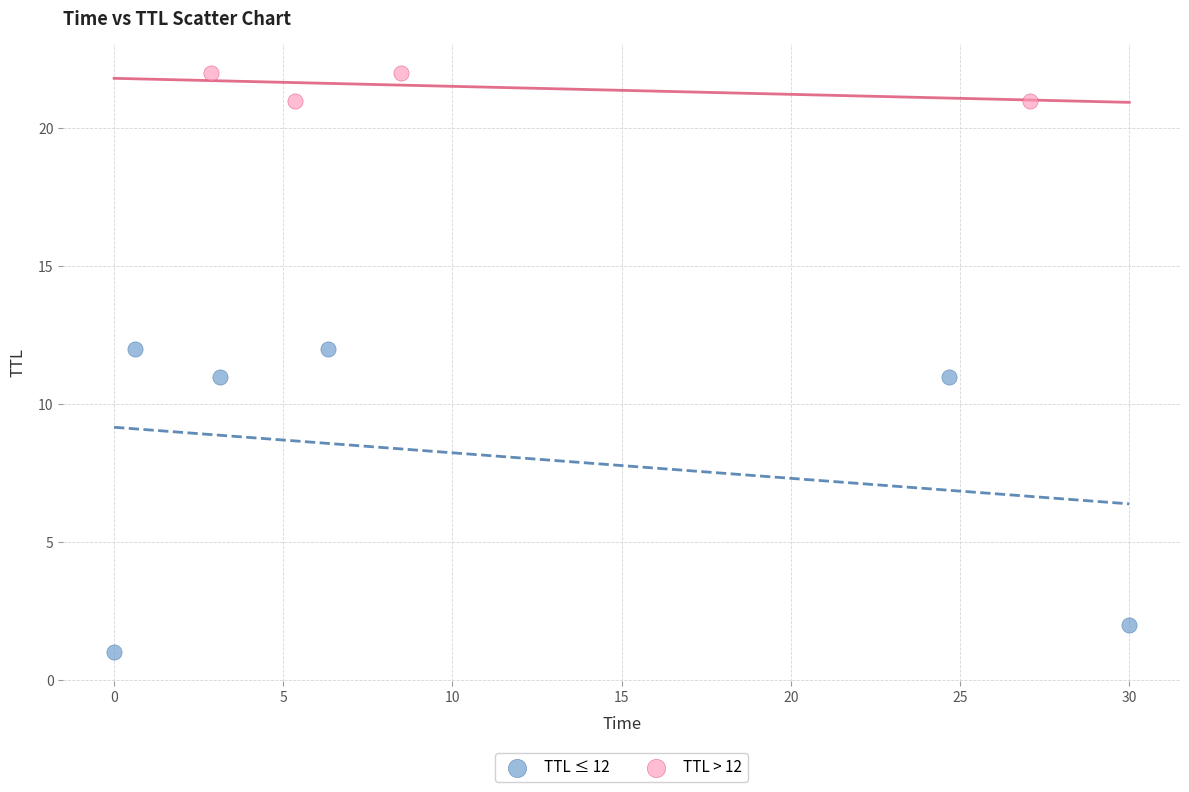

Which series reaches the maximum Y coordinate?

TTL > 12